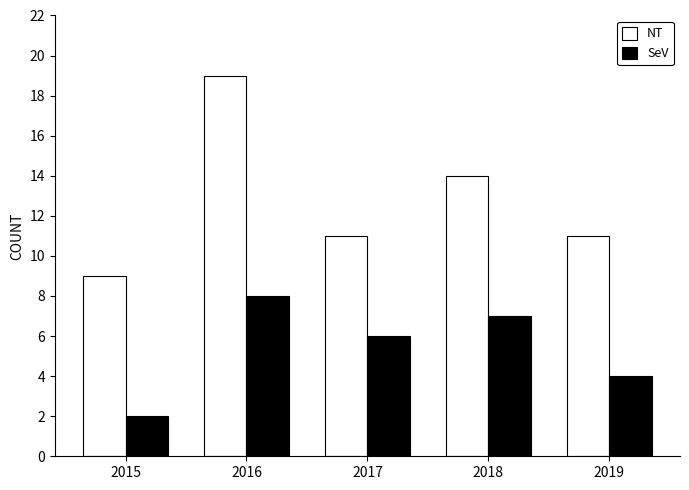

Between 2016 and 2019, which series saw the biggest shift?

NT